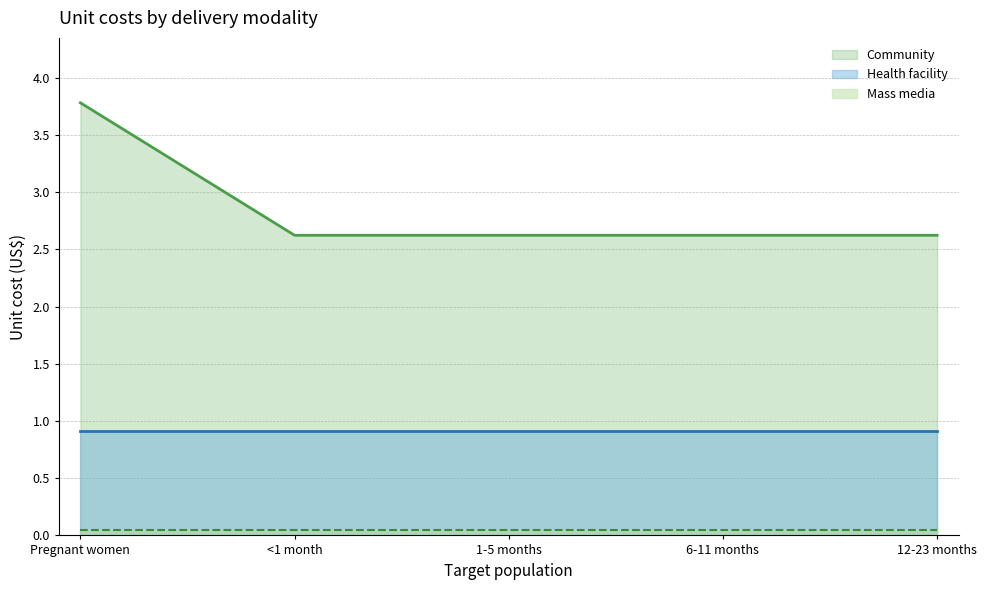

Which series has the largest total across all categories?

Community